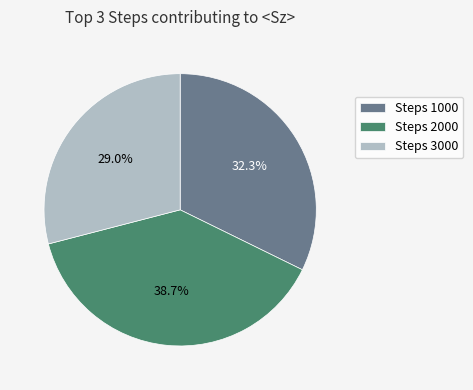

Which slice is the smallest?

Steps 3000